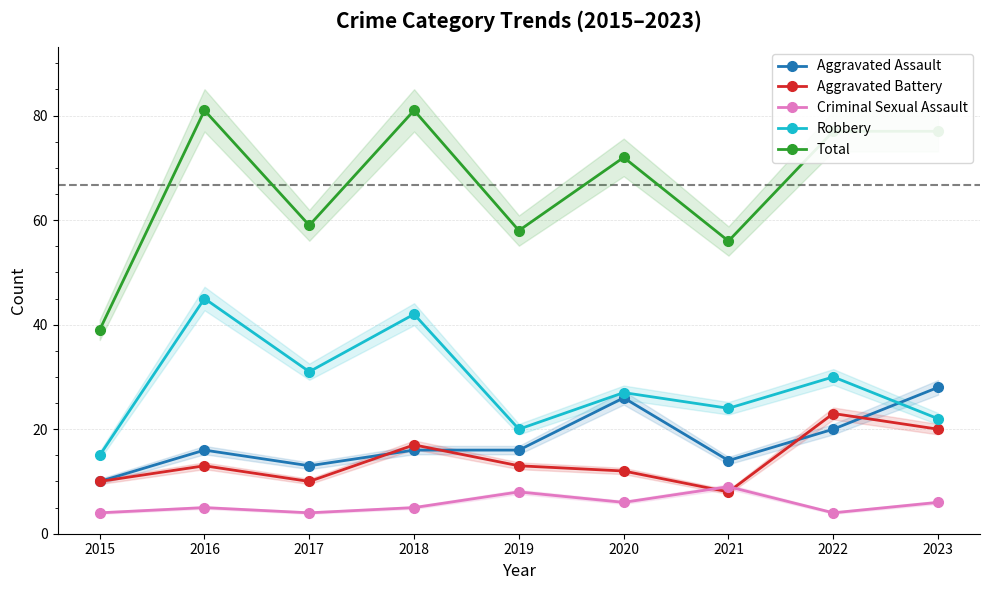

Is it true that Aggravated Battery equals 17 at 2017?

False